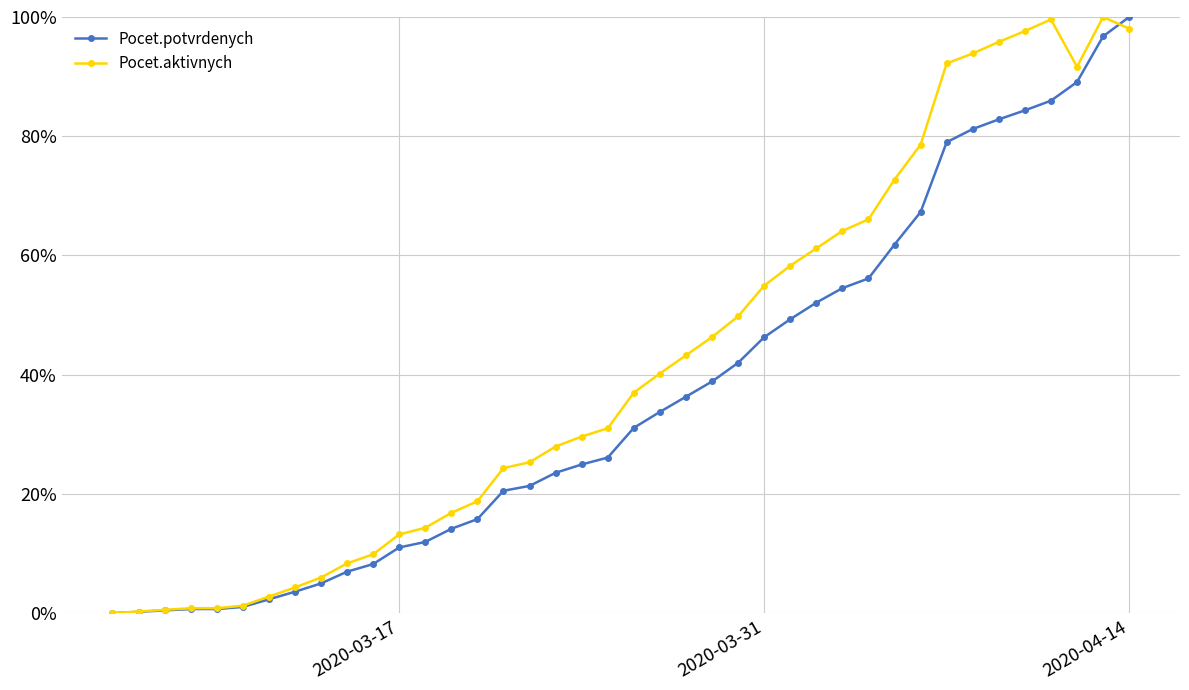

Does the chart have visible grid lines?

Yes